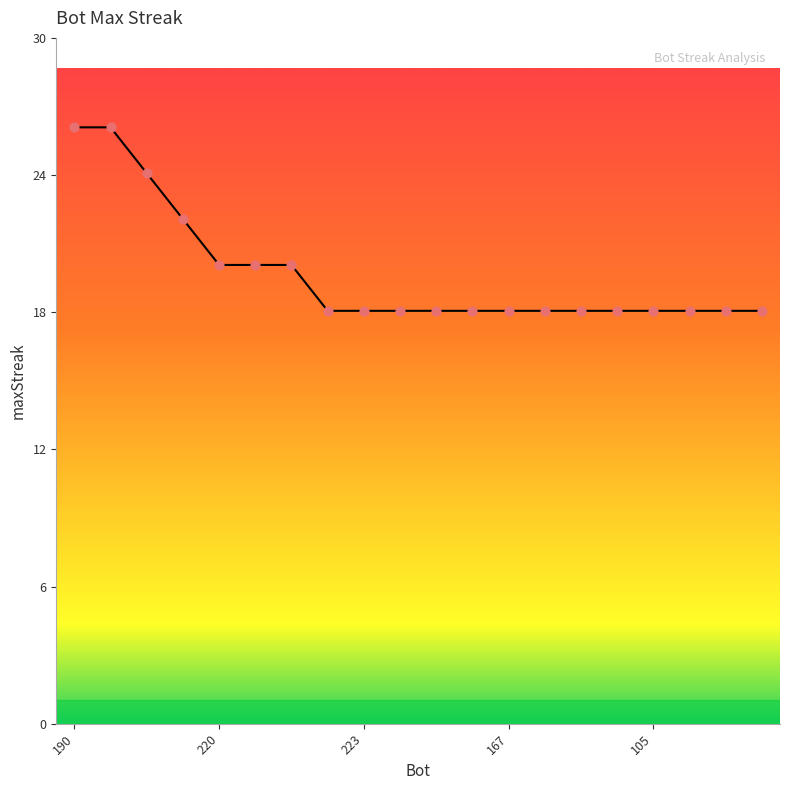

What is the minimum value shown in the chart?

18